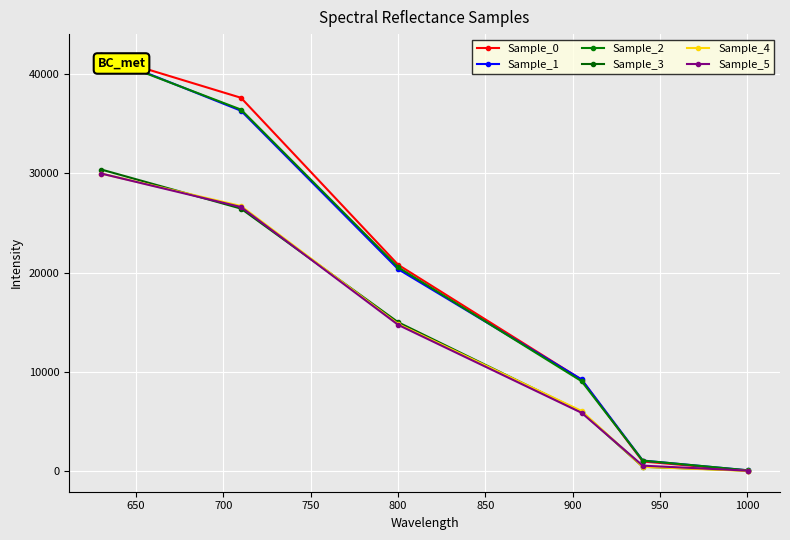

Reading left to right, extract all data points from this chart.

Sample_0: 41905.6	37627.3	20785.6	9223.1	970.8	41.6
Sample_1: 41946.9	36323.0	20344.7	9243.4	1063.6	81.5
Sample_2: 41806.4	36436.6	20534.2	9066.1	1062.2	82.2
Sample_3: 30393.9	26458.4	14993.1	5981.7	435.3	57.6
Sample_4: 29988.3	26722.4	14818.0	6063.6	434.0	20.5
Sample_5: 29987.6	26617.7	14734.3	5880.0	551.6	49.4